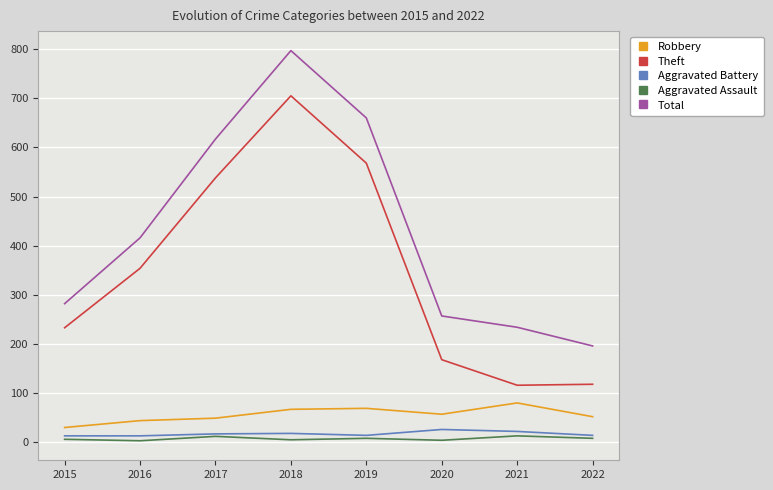

How many series are shown in this chart?

5